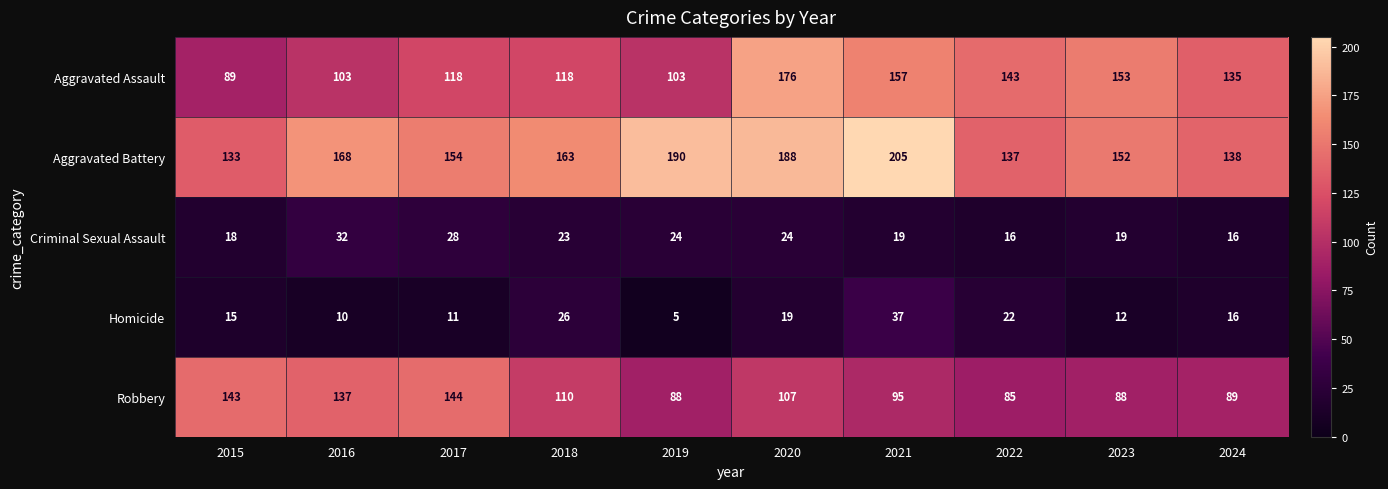

What is the difference between the highest and lowest values at 2022?

127